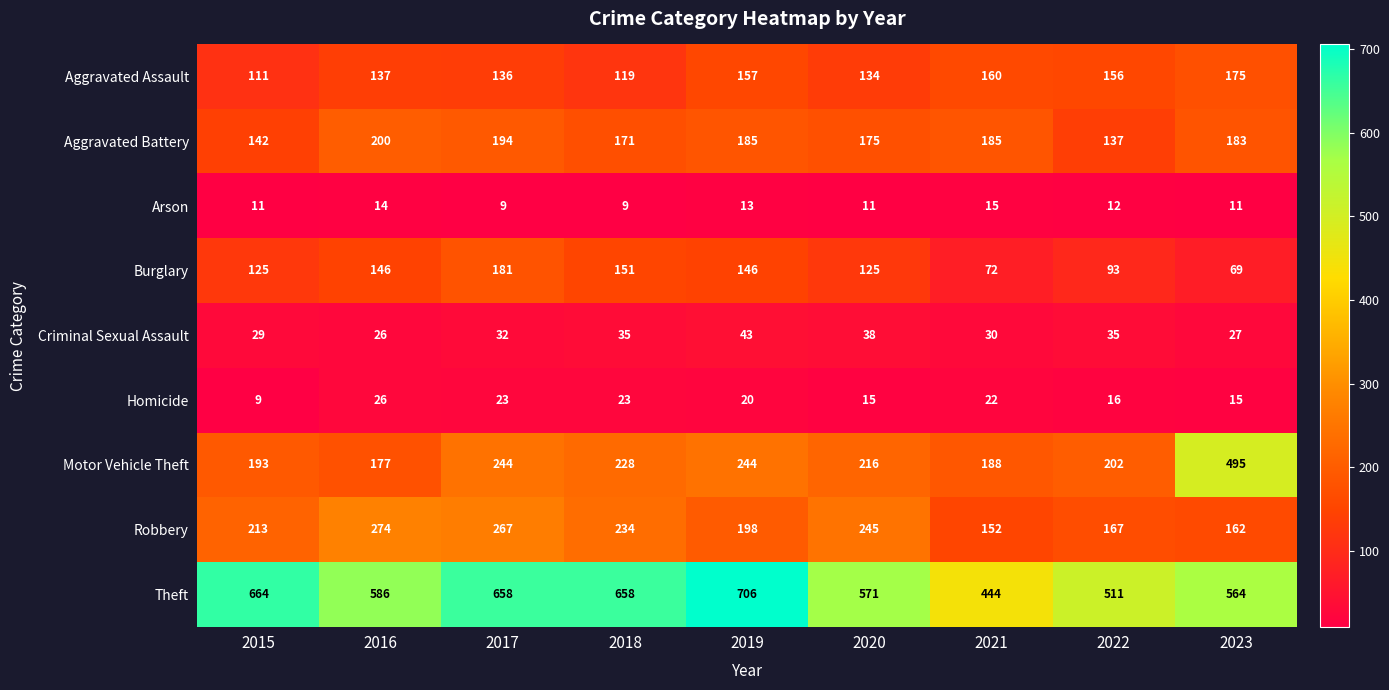

Between 2019 and 2021, which series saw the biggest shift?

Theft